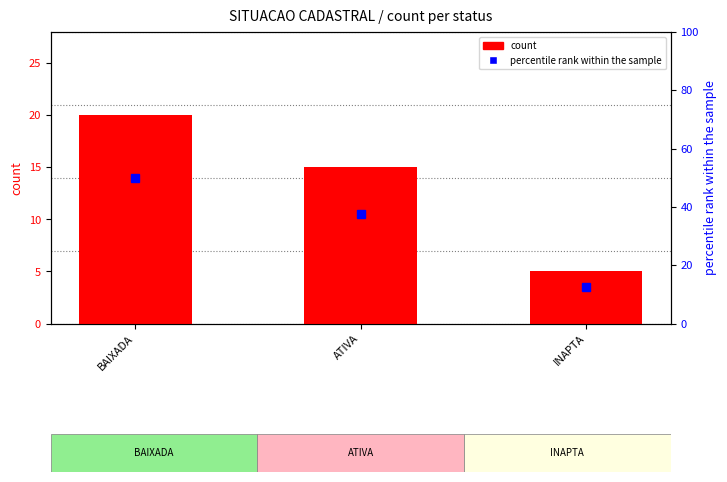

Reading left to right, list all the values displayed in this chart.

20	15	5